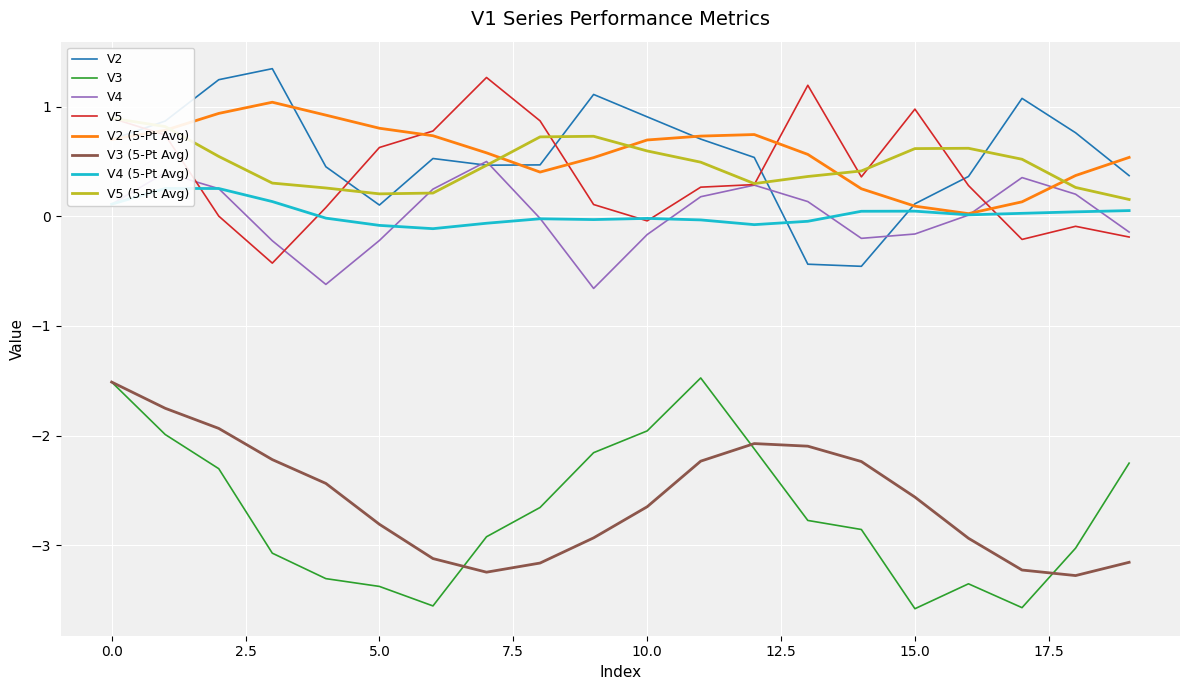

True or false: V5 has a value of 0.8 at 5.0.

False